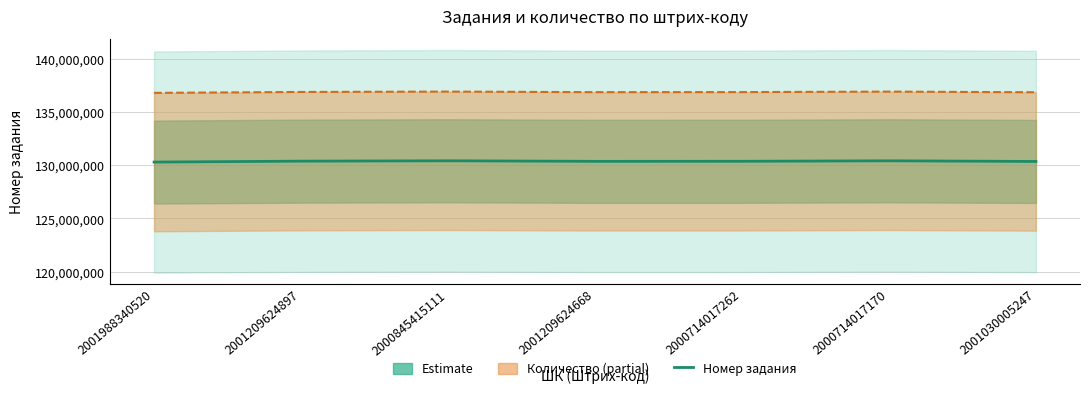

What is the sum of the Количество (upper) values at 2000714017262 and 2000714017170?

273862942.7